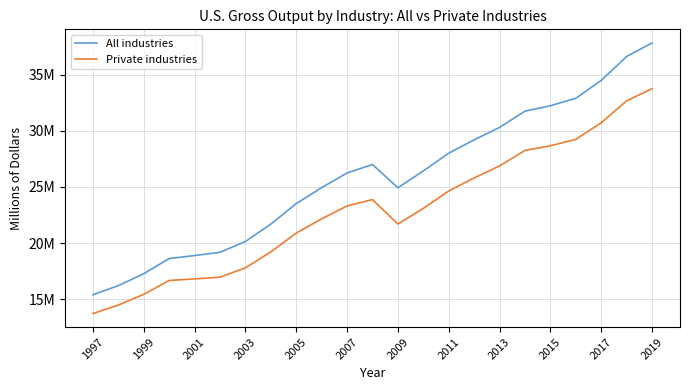

Does the chart have visible grid lines?

Yes